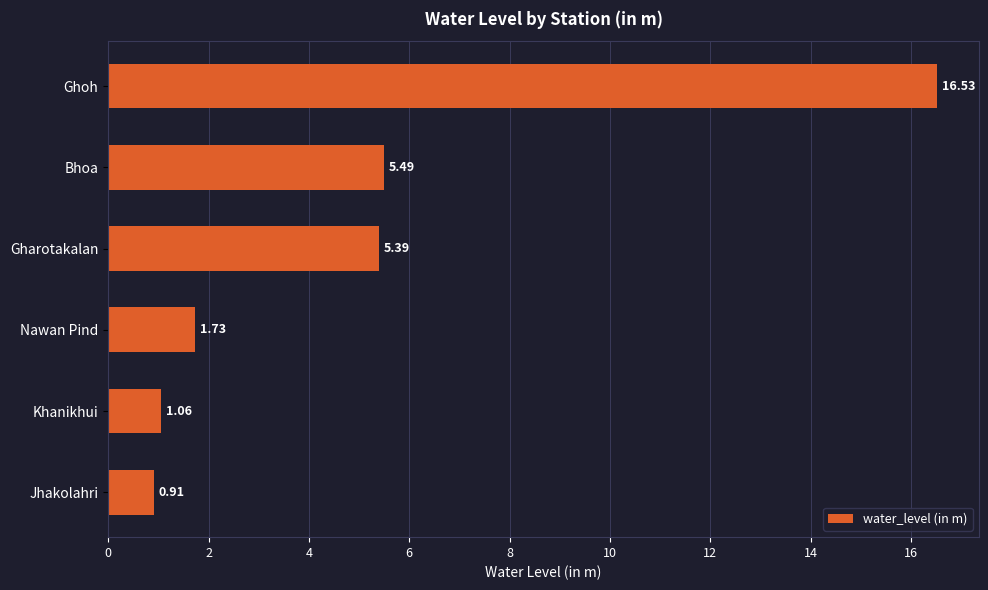

List the labels in order of value, smallest first.

Jhakolahri, Khanikhui, Nawan Pind, Gharotakalan, Bhoa, Ghoh